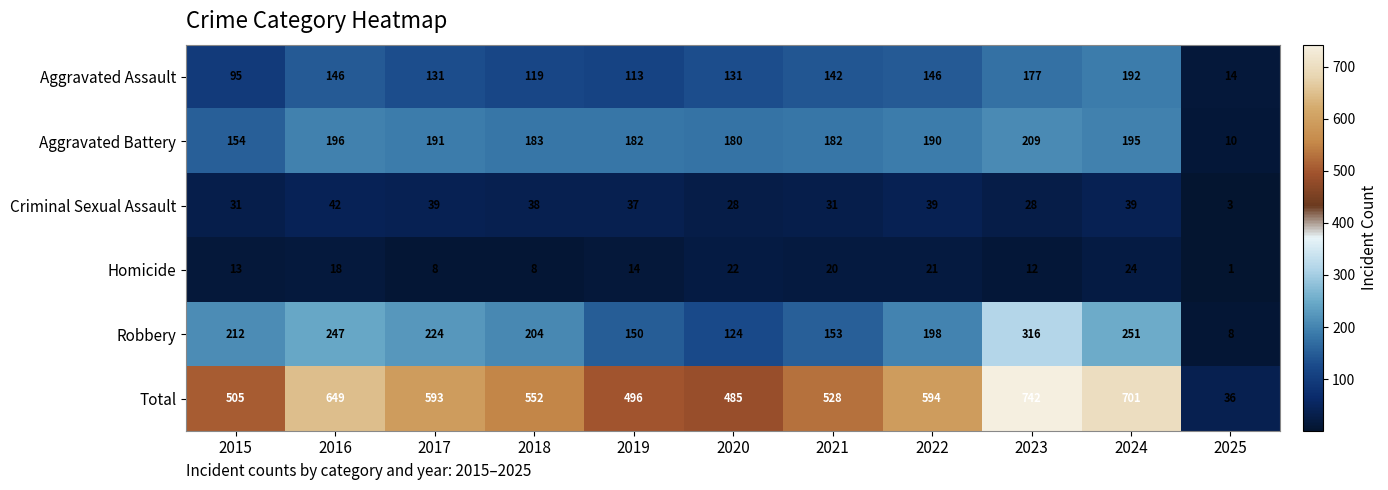

What is the lowest value of the Robbery series?

8